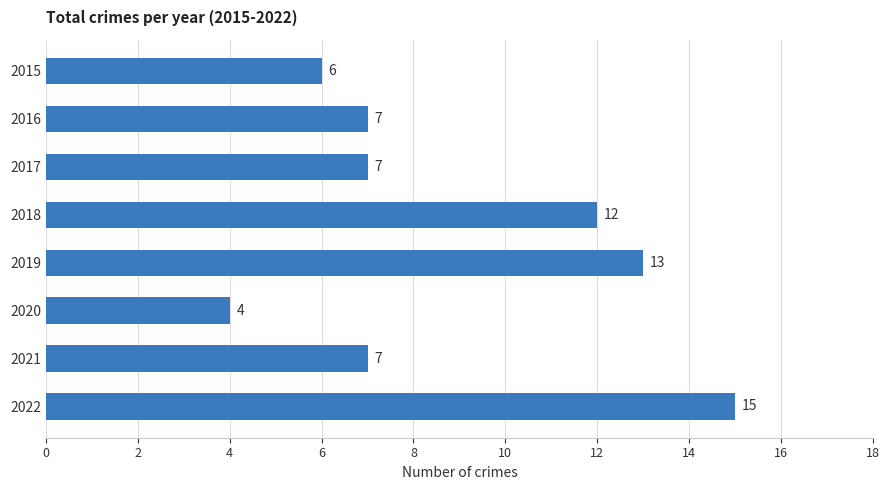

What is the average value?

9